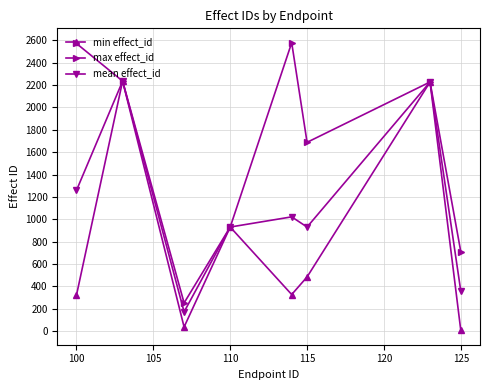

What is the highest value of the max effect_id series?

2578